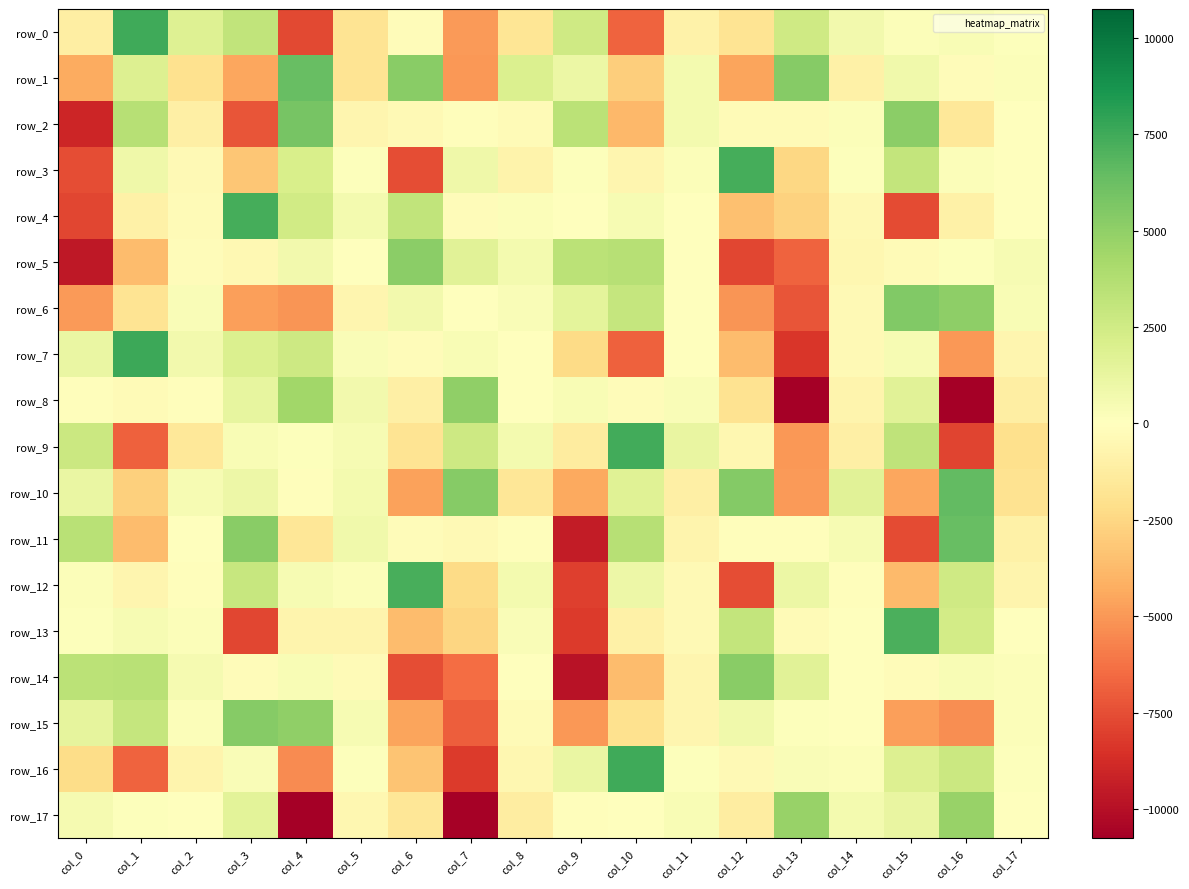

At which label does row_9 first exceed 145?

col_0